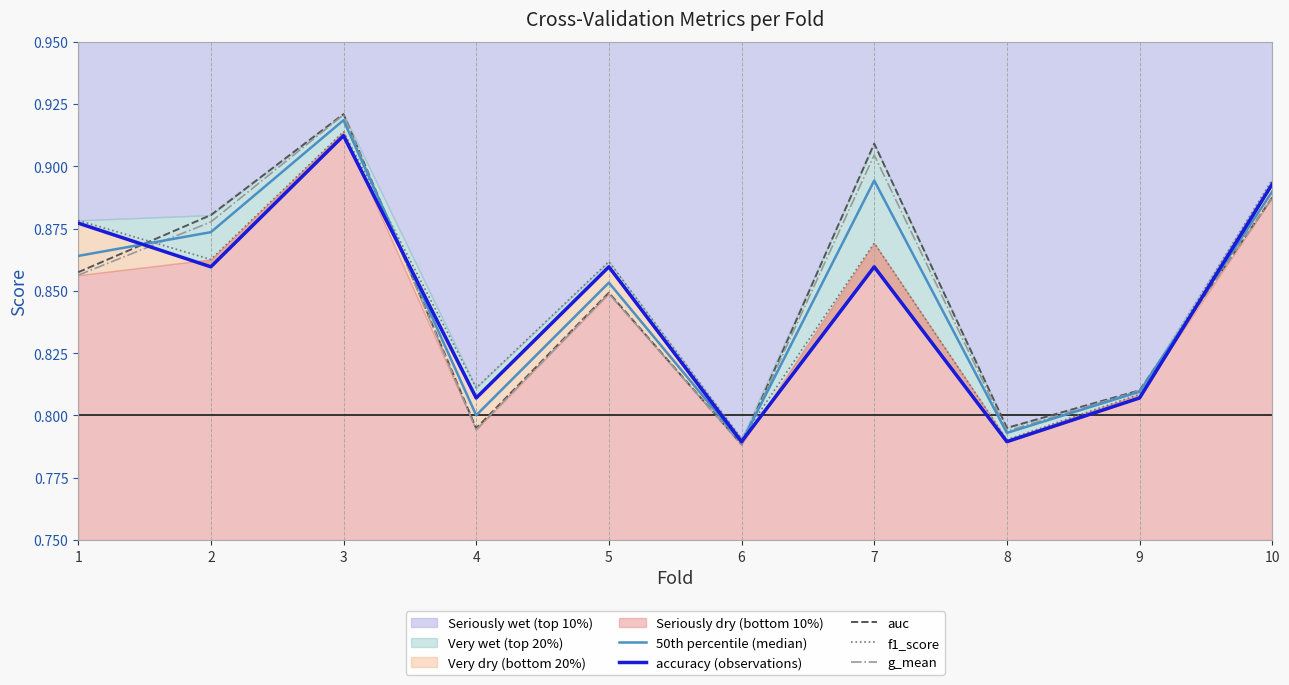

What is the maximum value for g_mean?

0.9